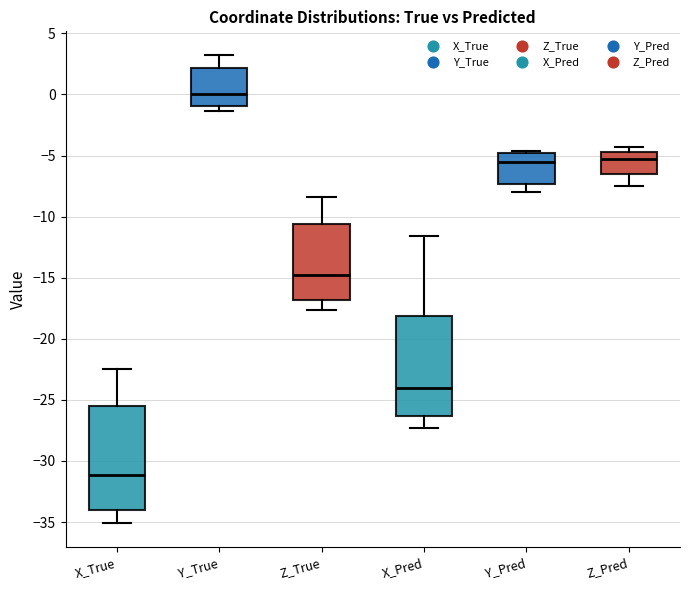

Reading left to right, read every box against the y-axis: the position of its median line, the range the box covers, and the ends of its whiskers. The values are not printed on the chart, so give them approximately, as read against the axis.

X_True: median -31.0, box -34.0 to -25.5, whiskers -35.0 to -22.5
Y_True: median 0.0, box -1.0 to 2.0, whiskers -1.5 to 3.0
Z_True: median -15.0, box -17.0 to -10.5, whiskers -17.5 to -8.5
X_Pred: median -24.0, box -26.5 to -18.0, whiskers -27.5 to -11.5
Y_Pred: median -5.5, box -7.5 to -5.0, whiskers -8.0 to -4.5
Z_Pred: median -5.5, box -6.5 to -4.5, whiskers -7.5 to -4.5 (just above the box's upper edge)